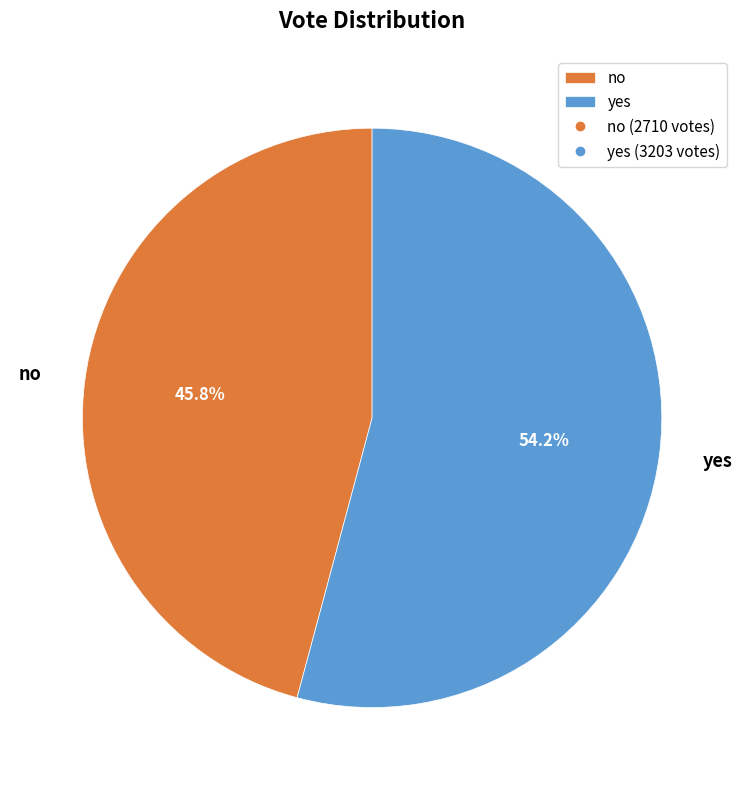

To the nearest percent, what portion does no represent?

46%